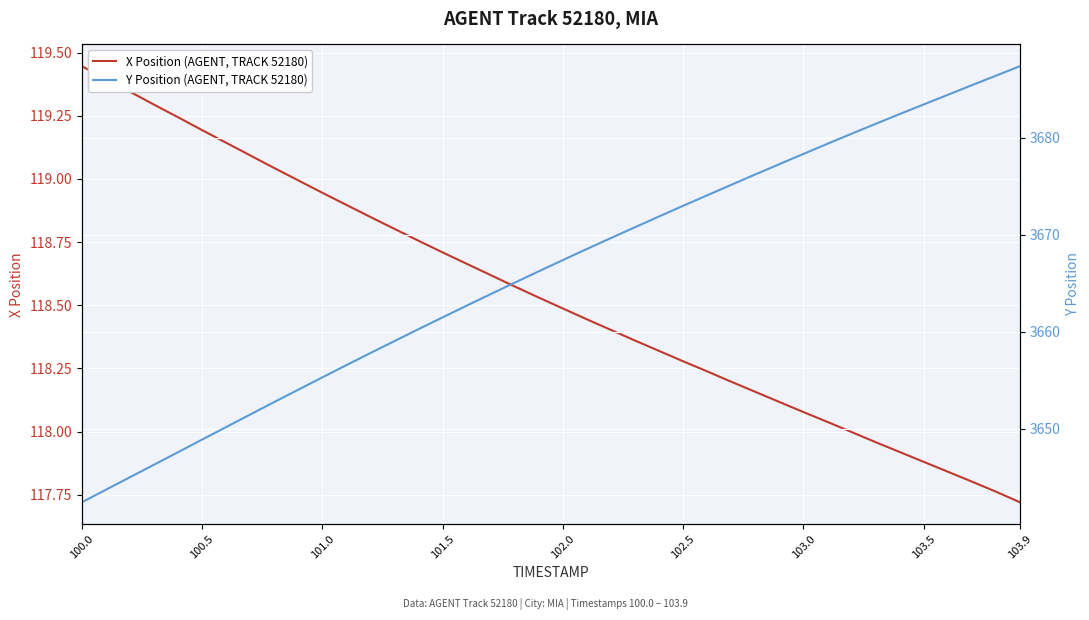

The value of X Position (AGENT, TRACK 52180) at 102.5 is 65.5. True or false?

False